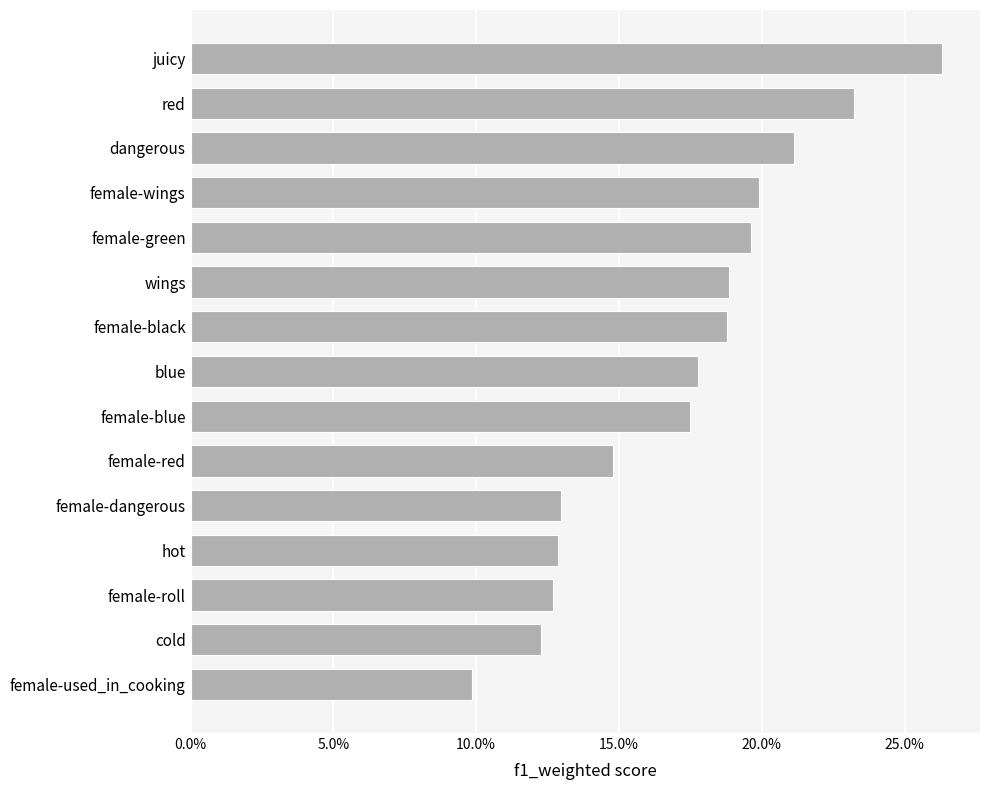

Does the chart contain any negative values?

No